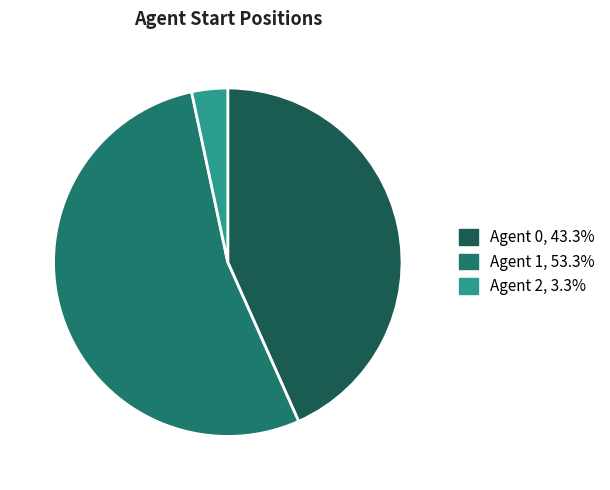

Approximately how many times larger is the value at Agent 1, 53.3% compared to Agent 0, 43.3%?

1.2